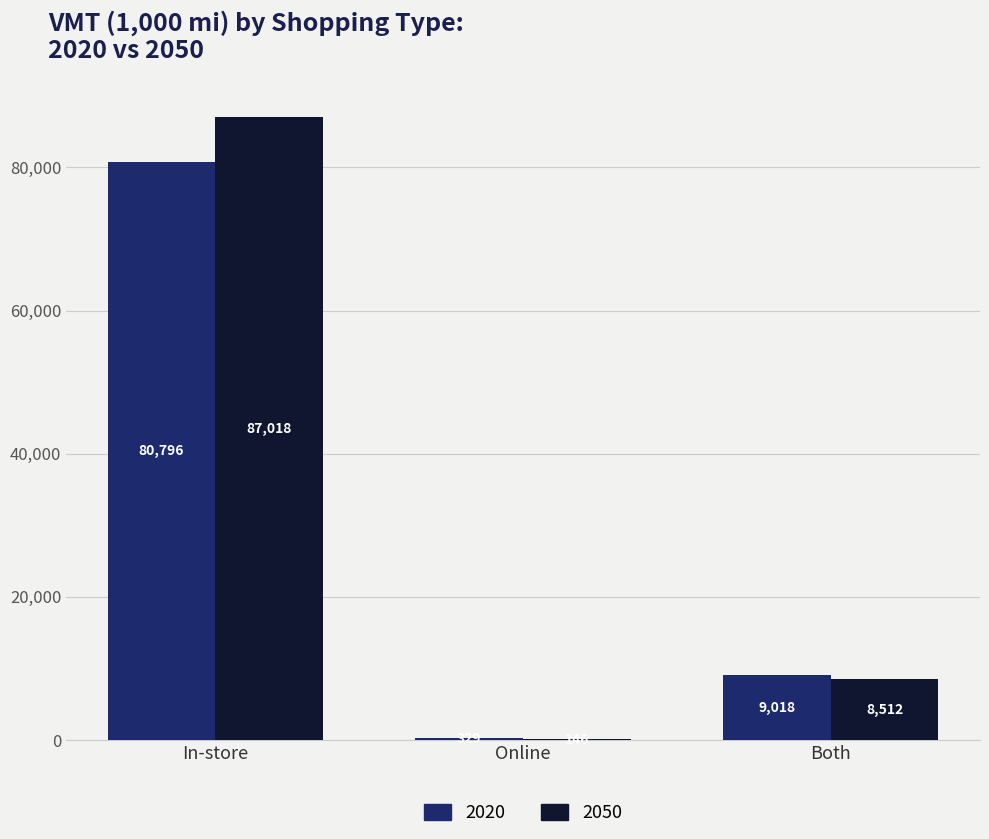

Between In-store and Both, which series saw the biggest shift?

2050